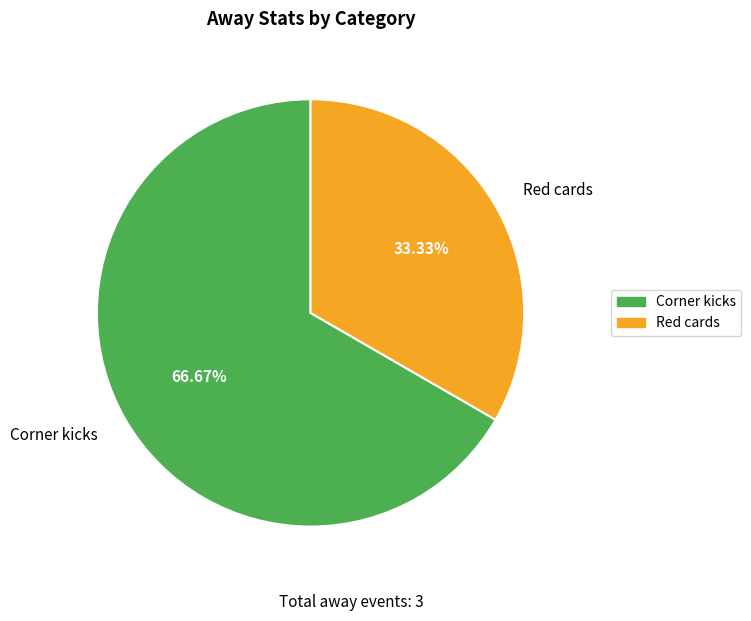

True or false: Corner kicks accounts for 52% of the total.

False